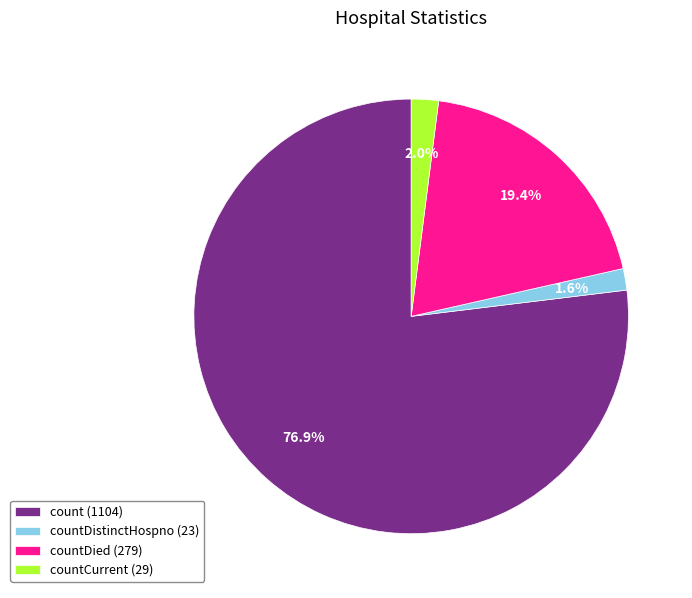

What is the total percentage of countCurrent (29) and countDistinctHospno (23)?

3.6%